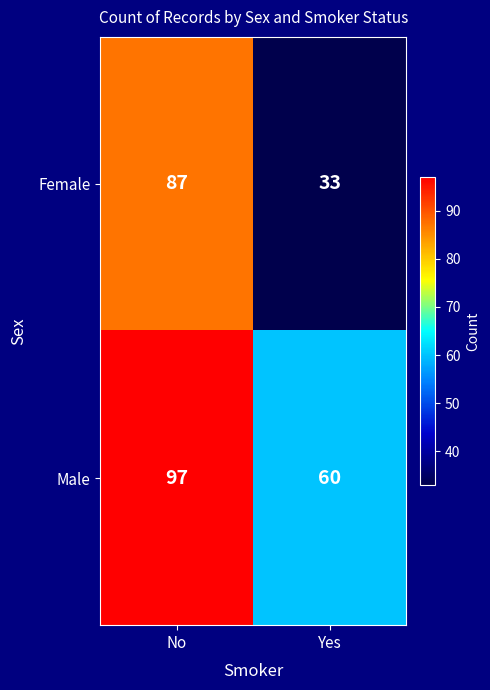

At which label does Male reach its minimum?

Yes